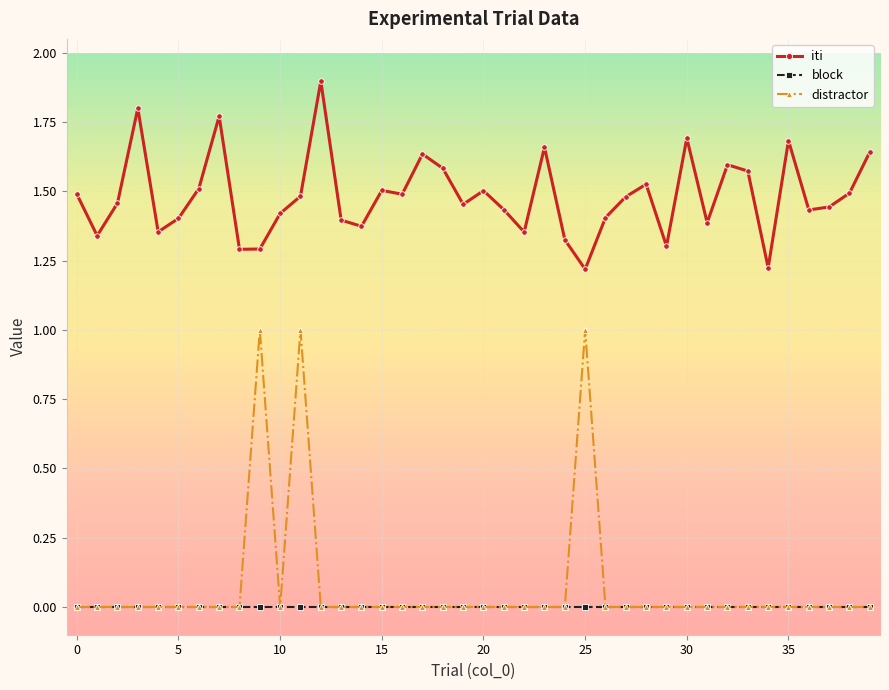

Which series has the largest range (max minus min)?

distractor